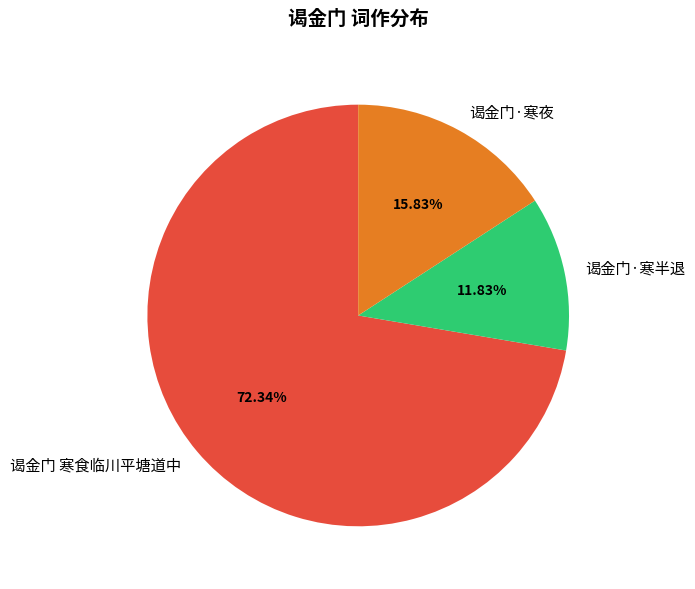

What is the ratio of the value at 谒金门·寒夜 to the value at 谒金门 寒食临川平塘道中?

0.2